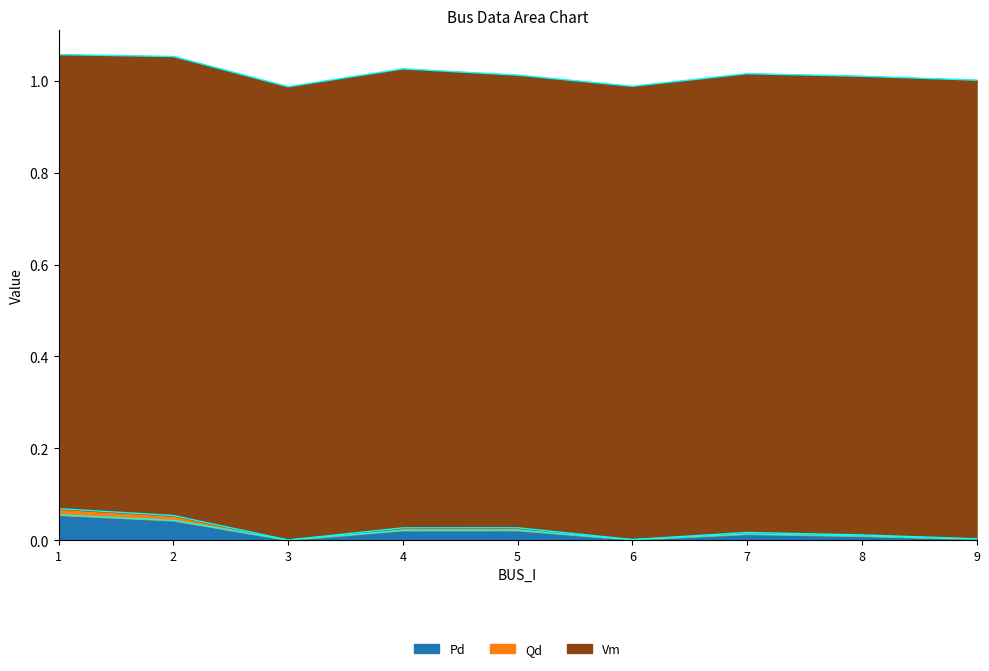

Is it true that Pd equals 0.1 at 1?

True